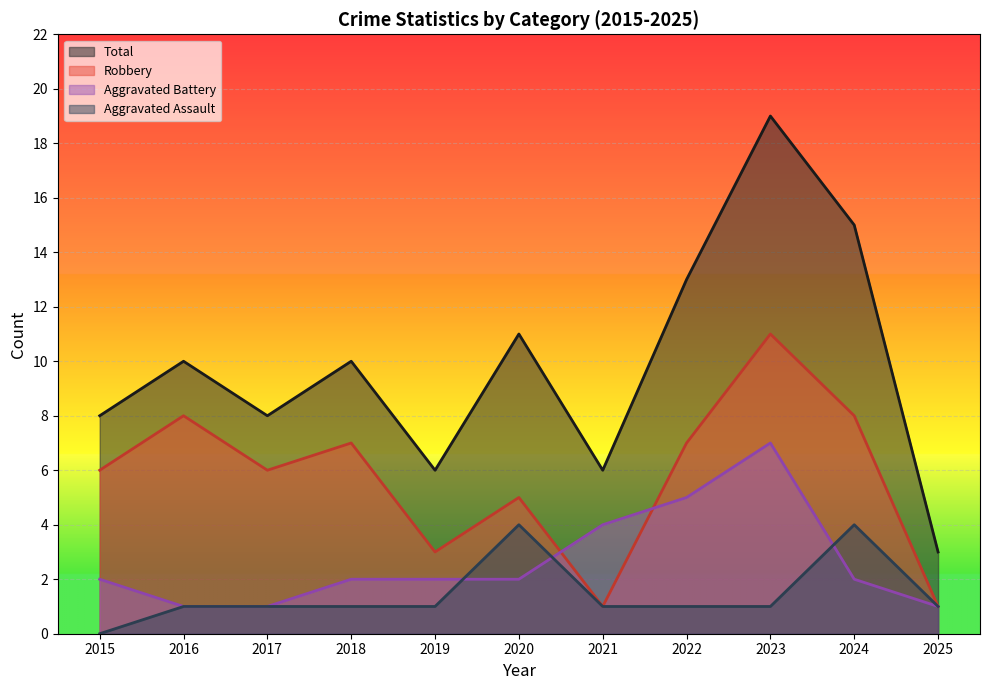

Is the value of Aggravated Assault at 2015 greater than the value of Robbery at 2015?

No